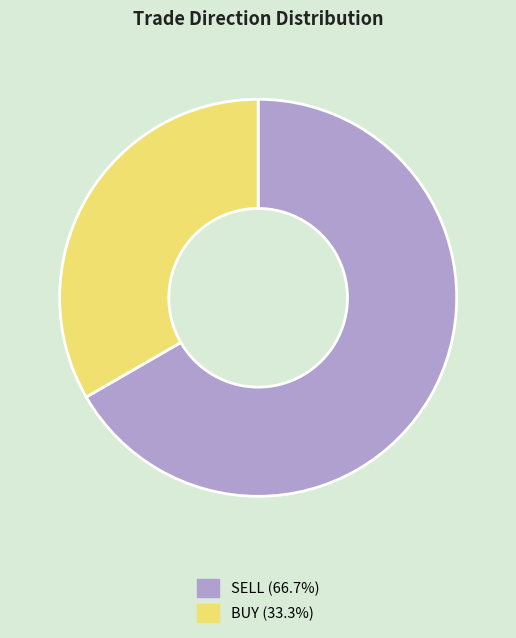

Is the sum of BUY and SELL greater than half?

Yes